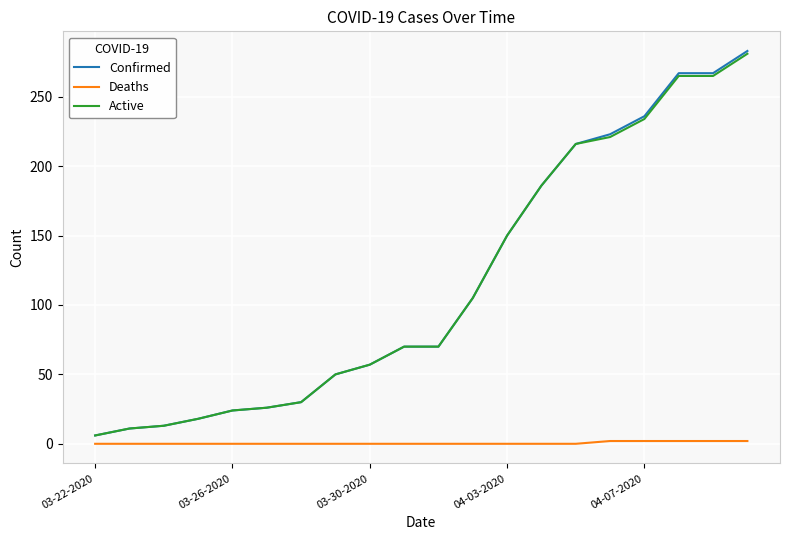

True or false: Deaths and Active intersect in this chart.

False